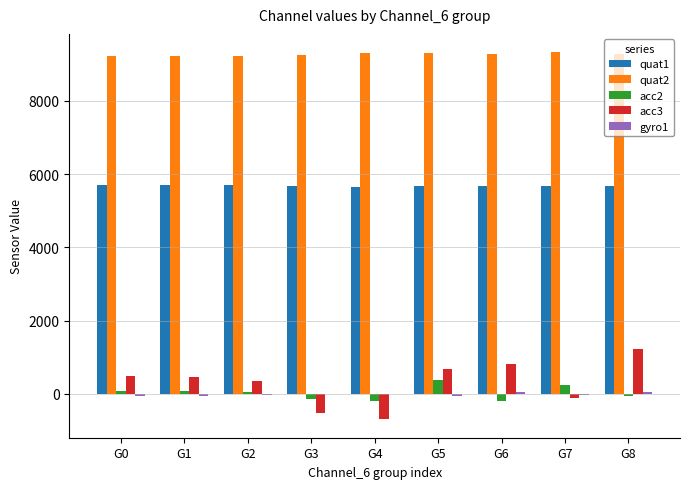

Which series has the largest total across all categories?

quat2